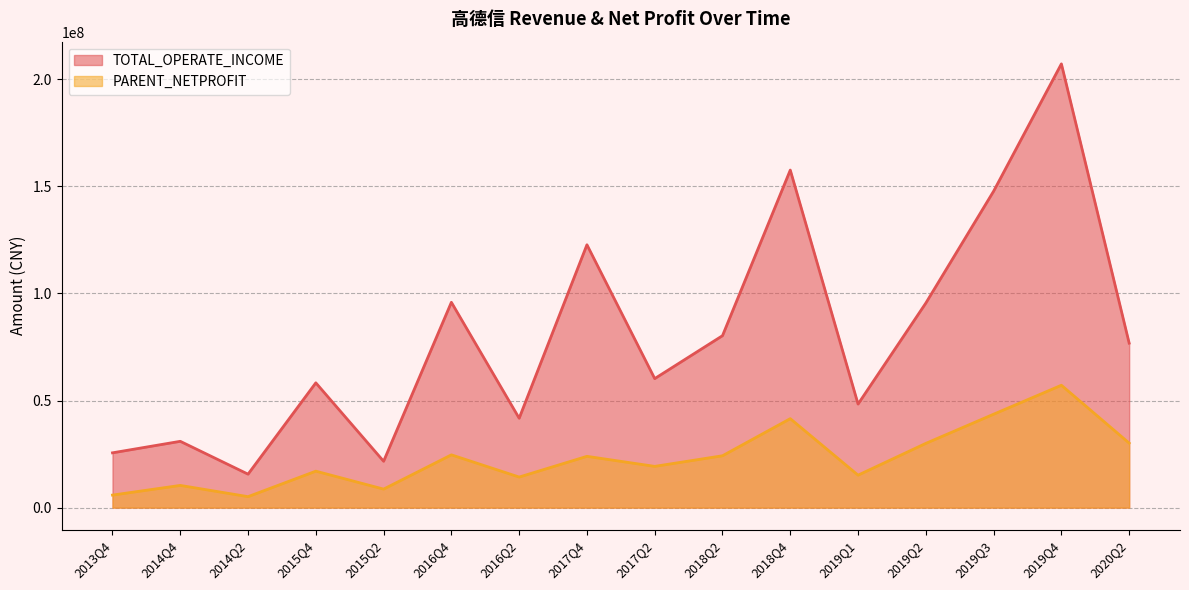

True or false: TOTAL_OPERATE_INCOME has more than 1 interior local peaks.

True